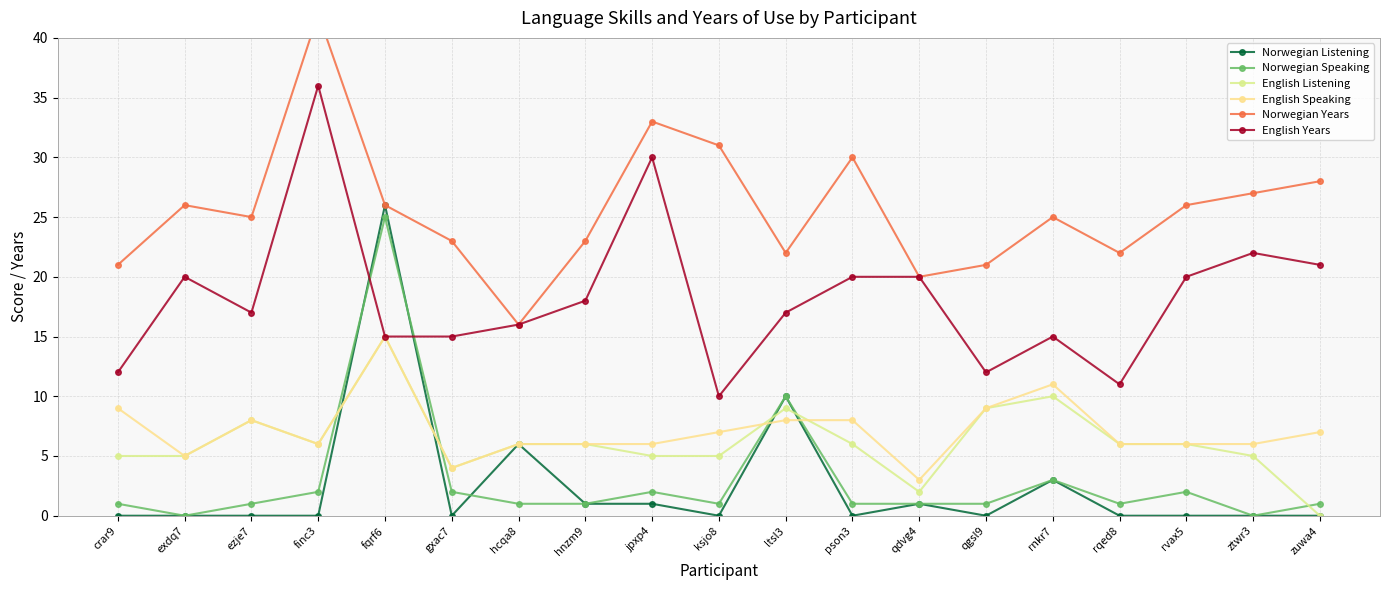

What is the sum of all Norwegian Years values?

487